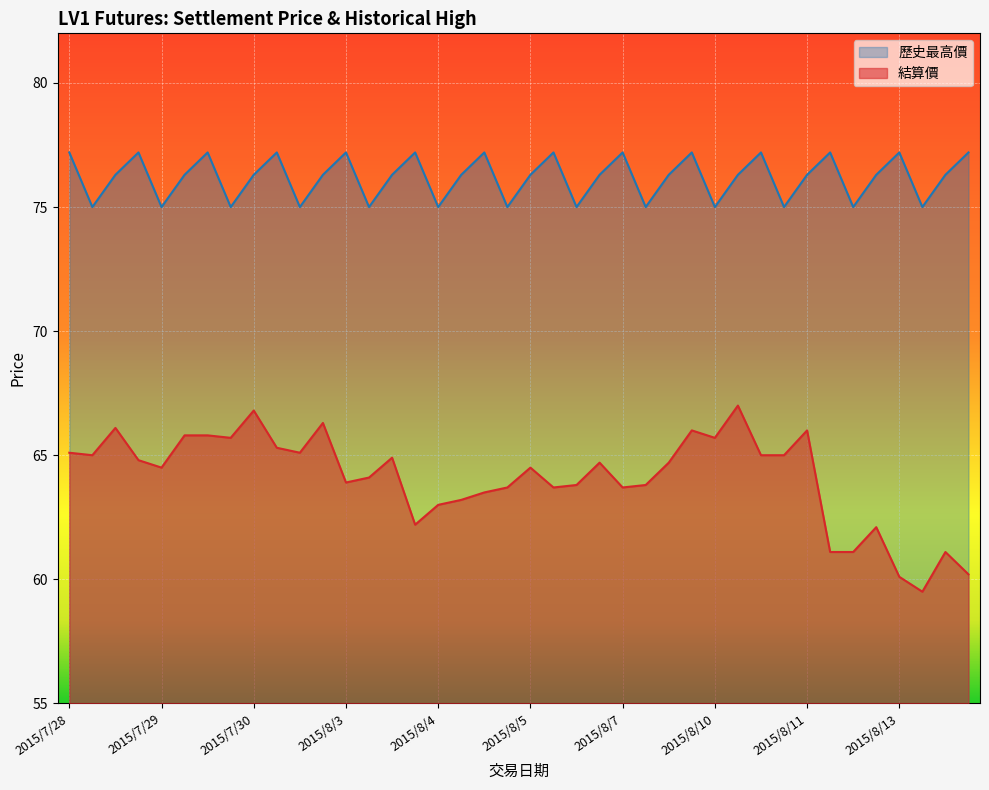

Which series has the largest total across all categories?

歷史最高價